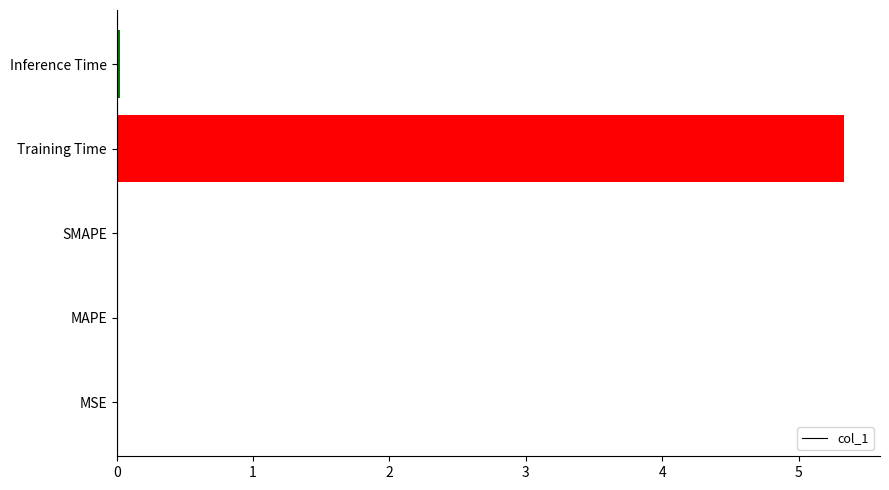

At which category does the chart reach its peak across all series?

Training Time